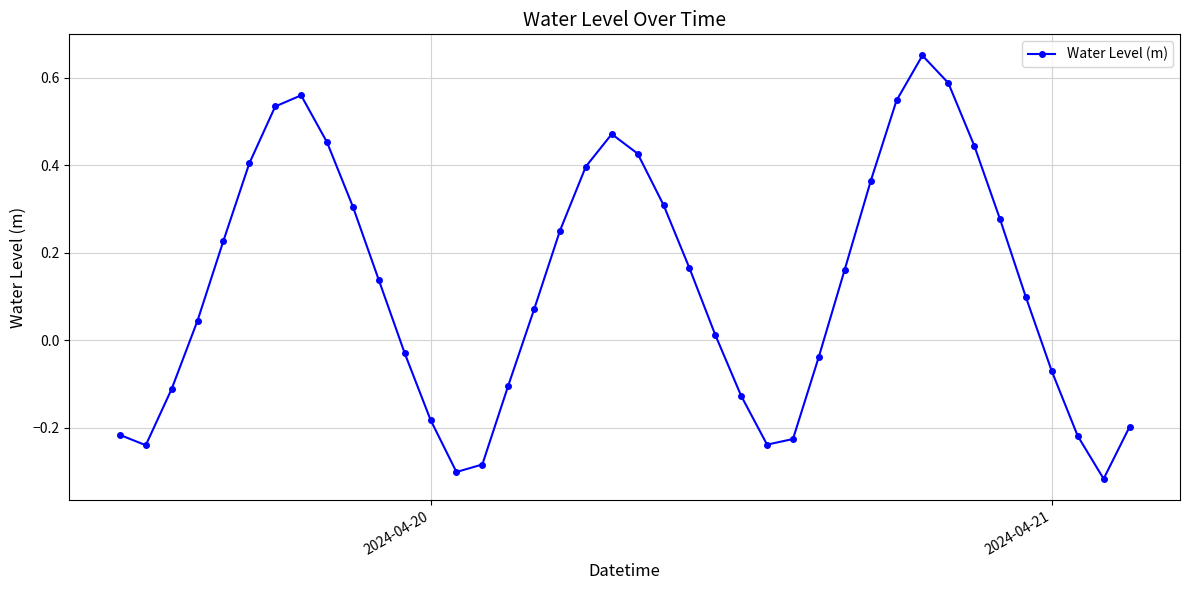

What is the sum of all values?

5.0